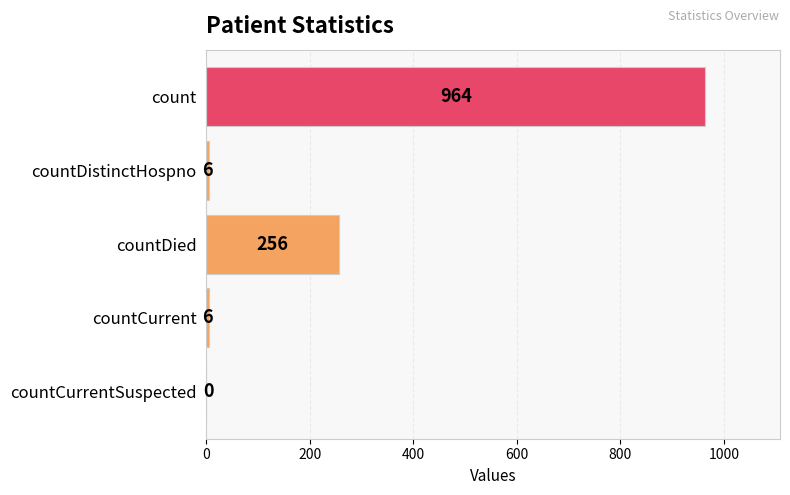

Reading bottom to top, transcribe all the data shown in this chart.

countCurrentSuspected=0	countCurrent=6	countDied=256	countDistinctHospno=6	count=964